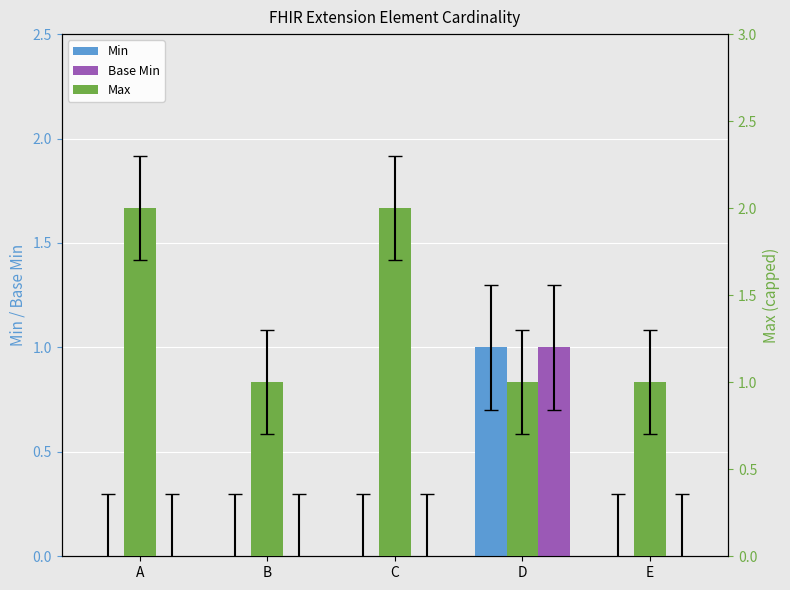

The Max series shows 1 at D. True or false?

True